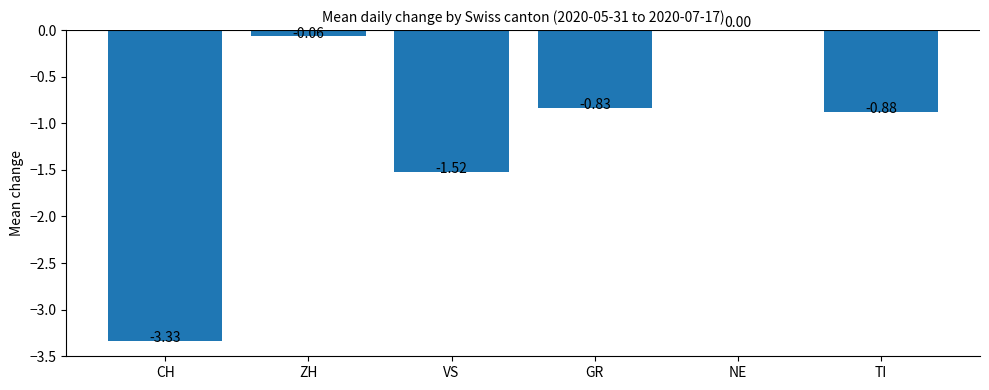

Which category has the highest value across all series?

NE